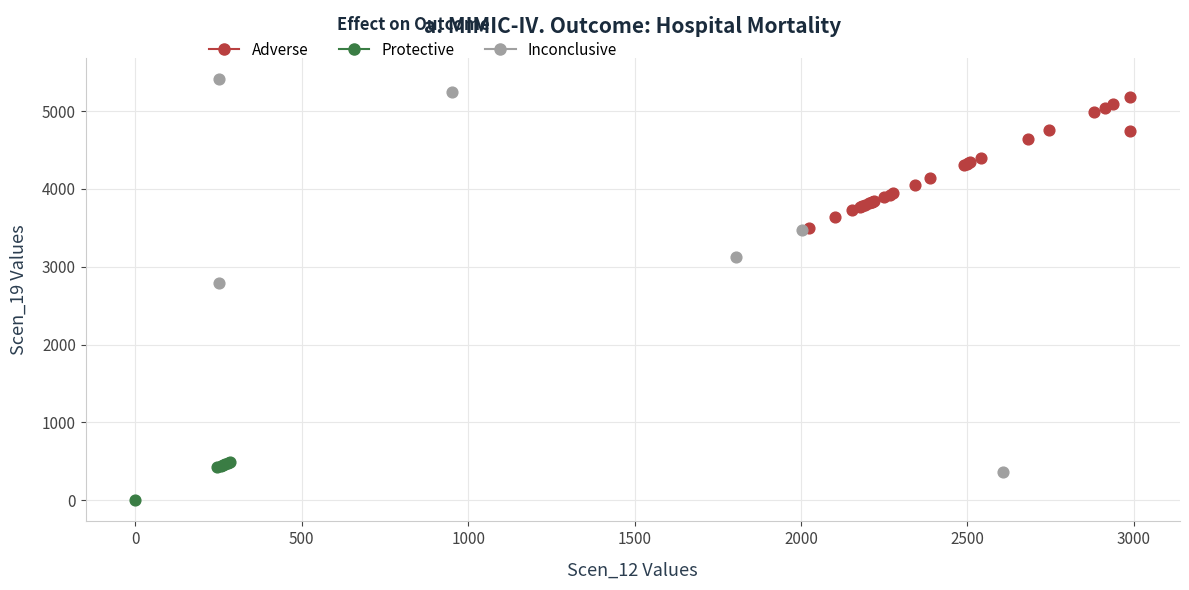

Which series reaches the maximum Y coordinate?

Inconclusive